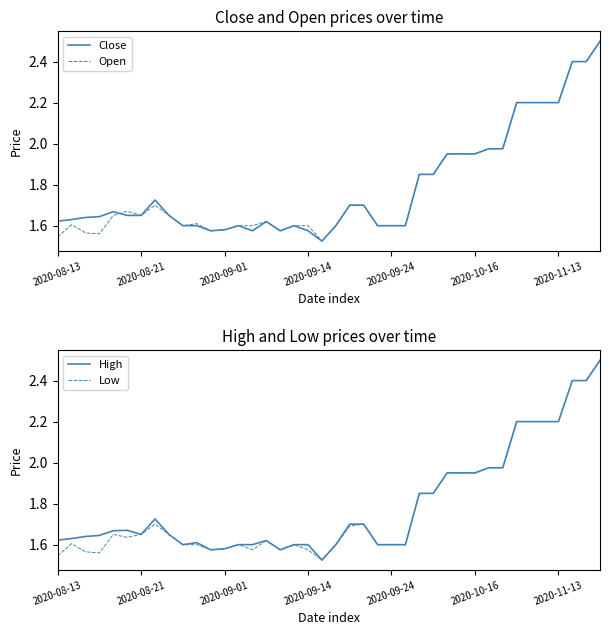

At 7, list the series in order from largest to smallest.

Close, High, Open, Low